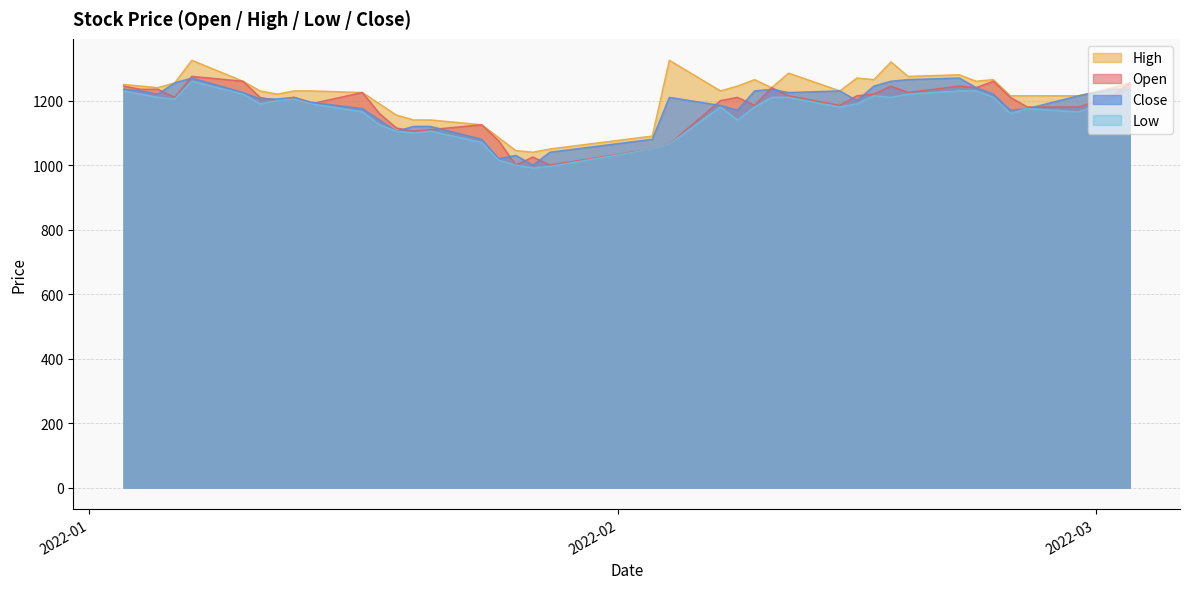

Rank the series by their maximum value, from lowest to highest.

Low, Close, Open, High